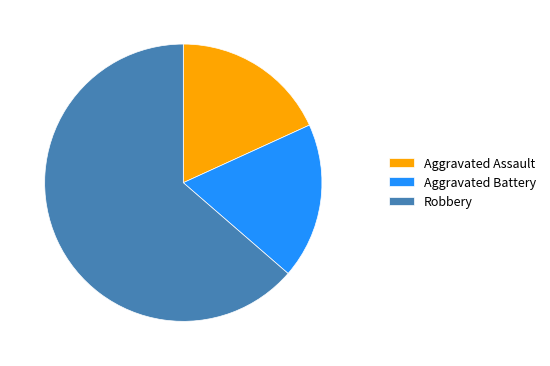

How many segments does this pie chart have?

3